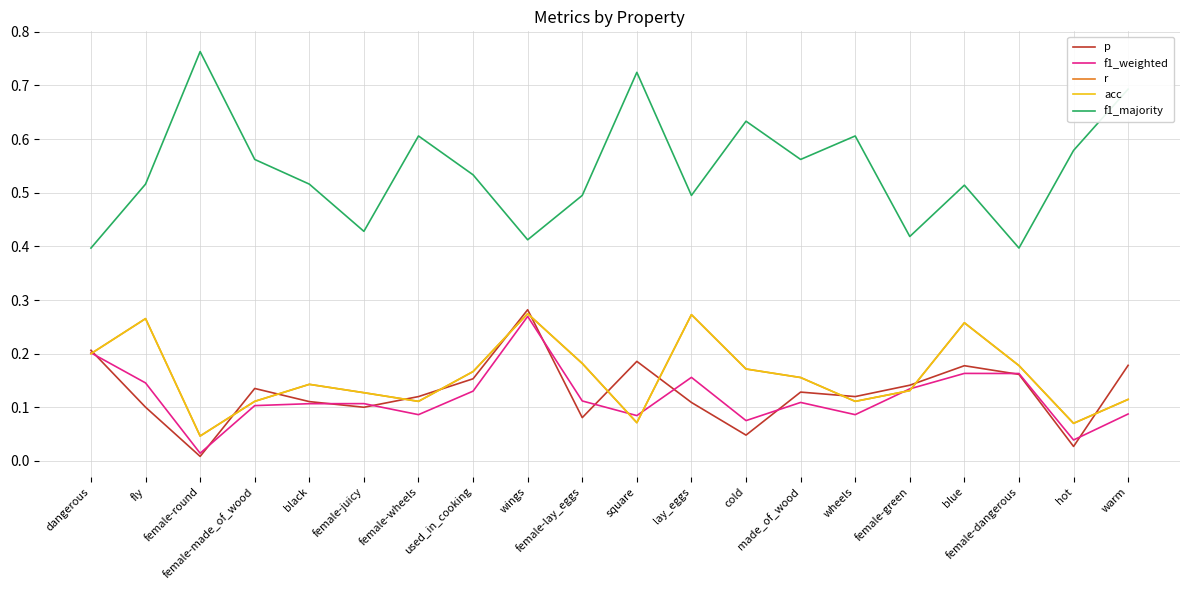

Is this an area chart (filled region under the line)?

No